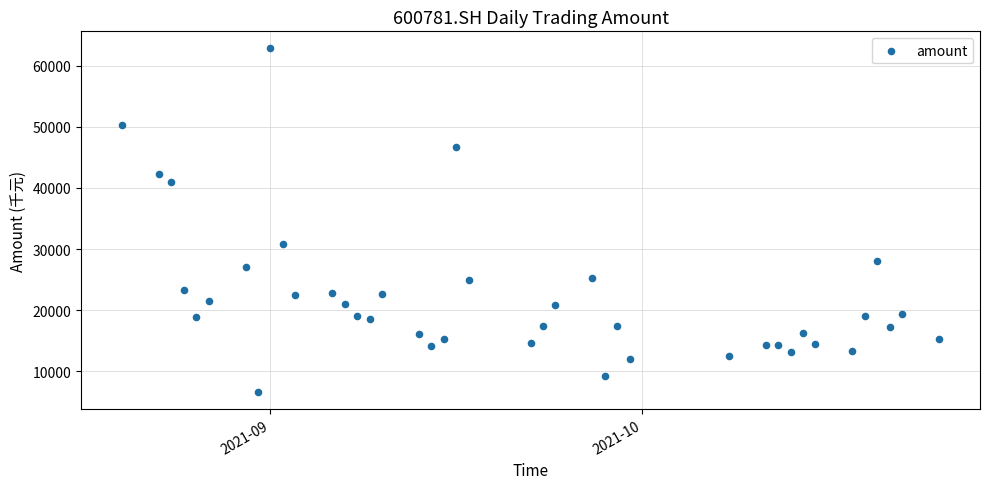

What is the range of Y values (max minus min)?

56165.0